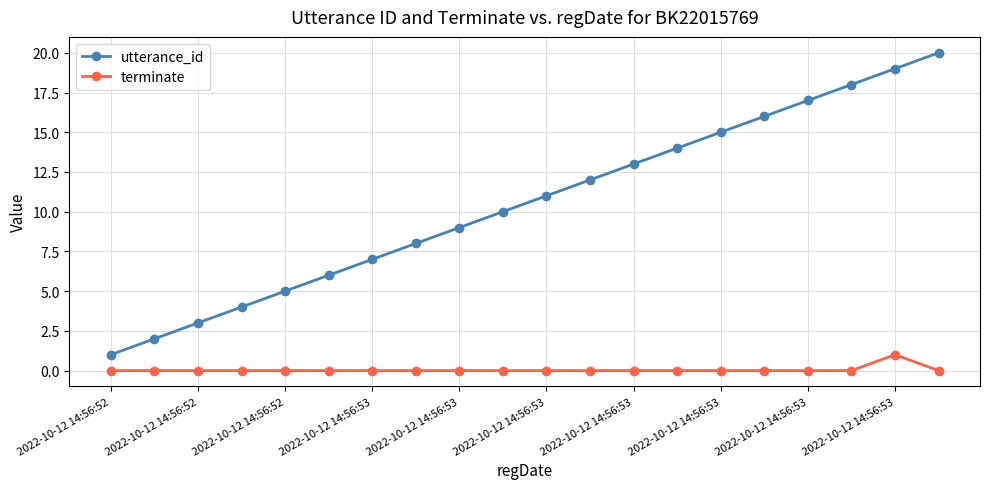

List the series in order of their peak value, highest first.

utterance_id, terminate